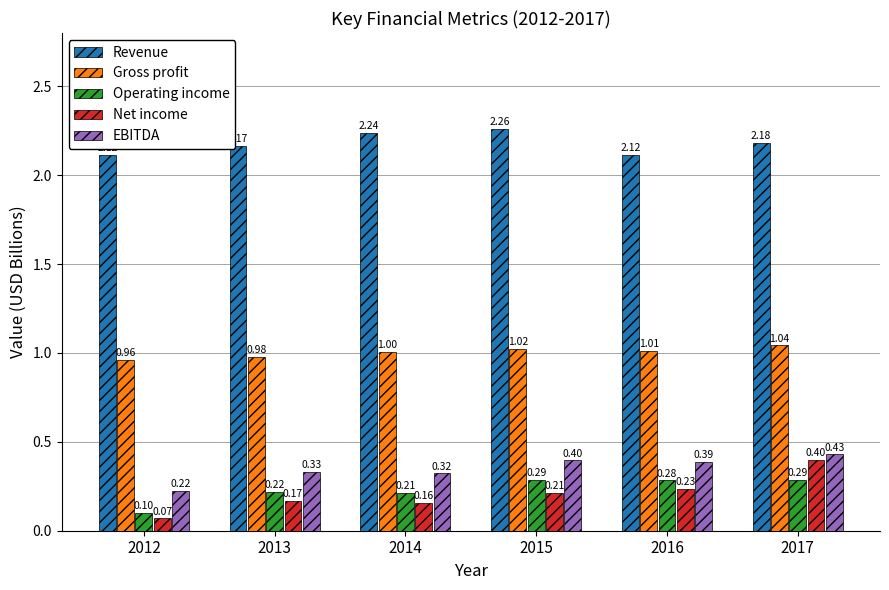

Is the value of EBITDA at 2013 greater than the value of Gross profit at 2016?

No